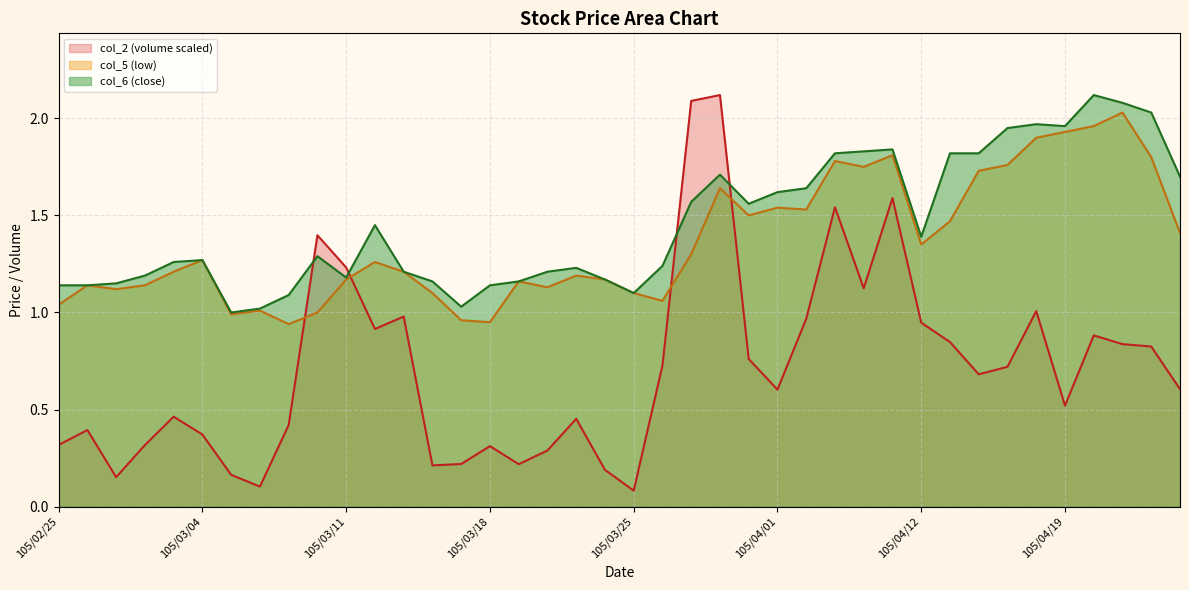

What is the minimum value shown in the chart?

0.1